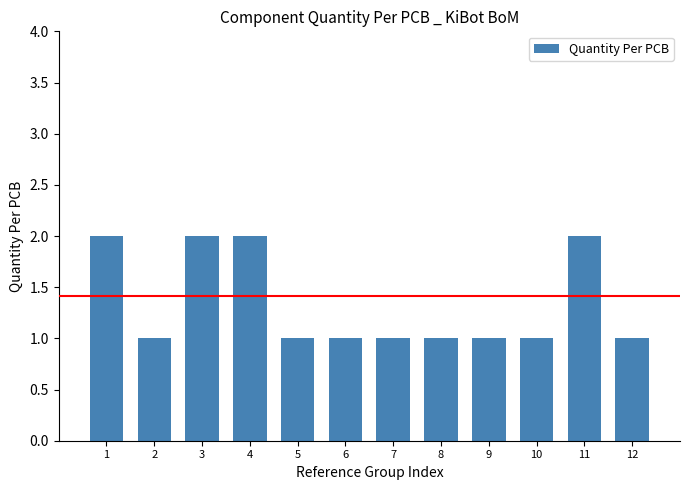

What is the value of the 11th bar from the left?

2